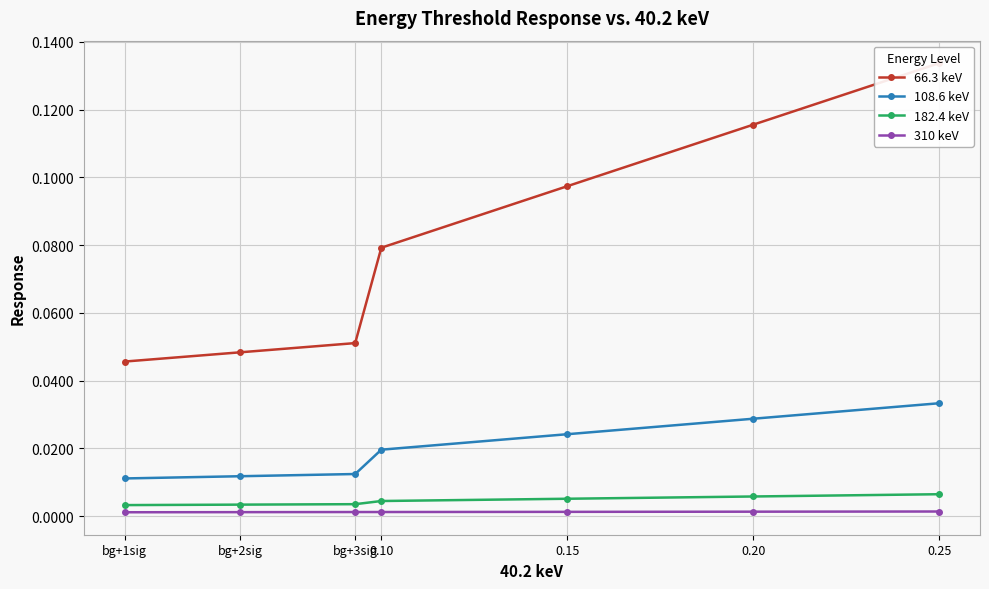

Where is 310 keV nearest to the value 0?

bg+1sig